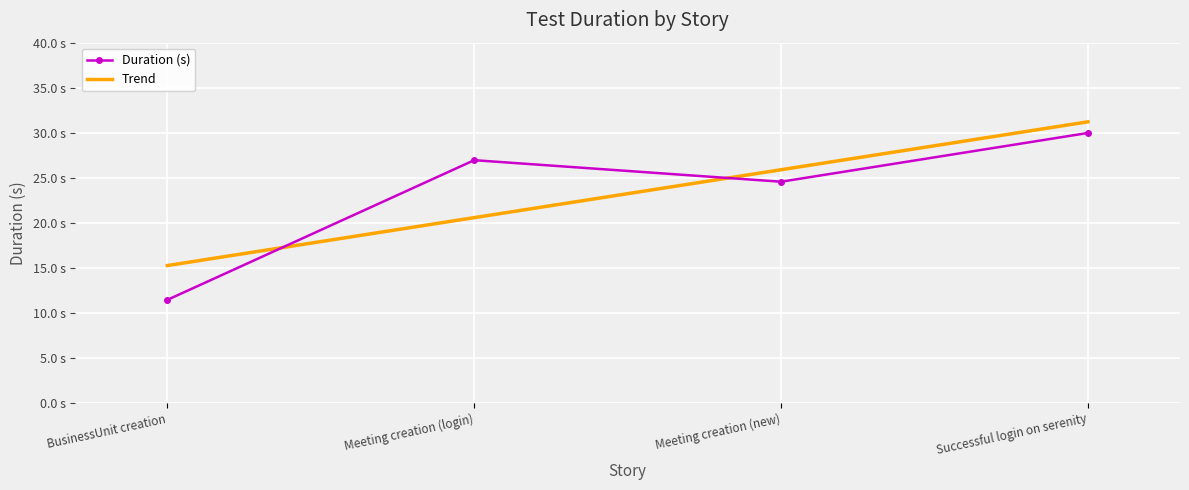

What is the value of the 1st point from the left?

11.5